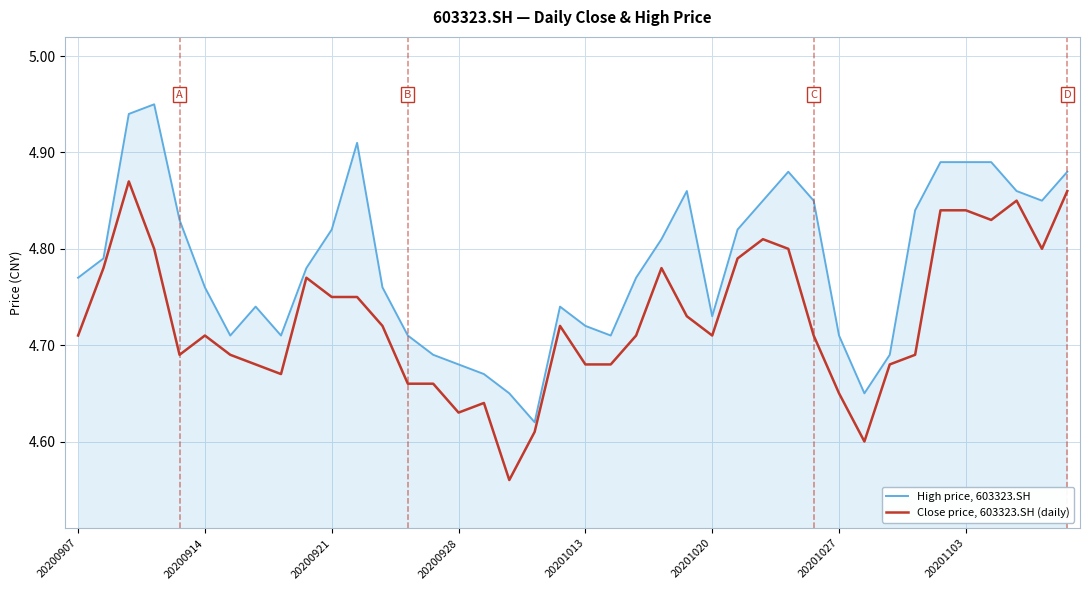

Which series has the largest total across all categories?

High price, 603323.SH